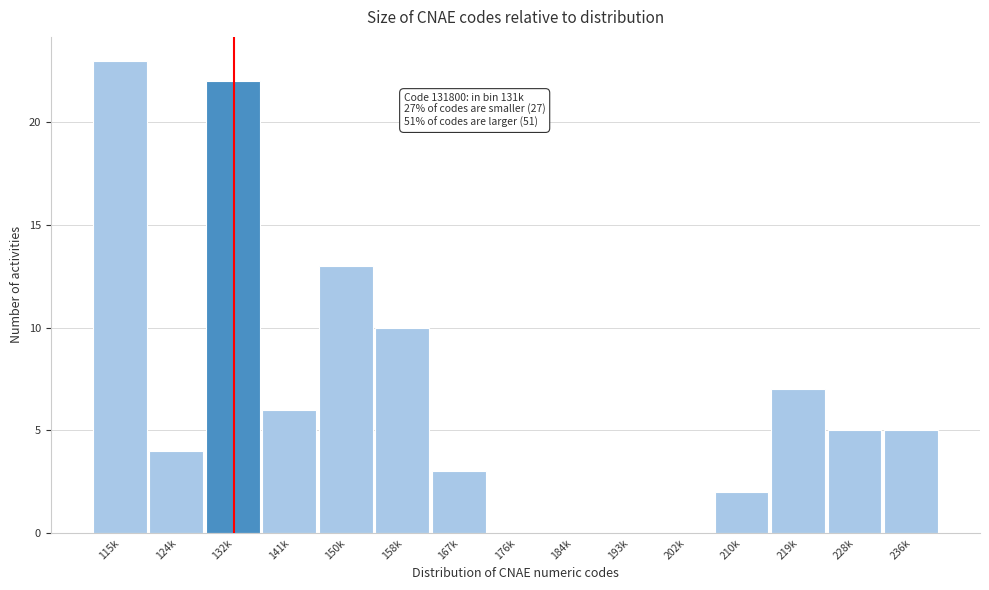

Reading left to right, transcribe all the data shown in this chart.

115k=23	124k=4	132k=22	141k=6	150k=13	158k=10	167k=3	176k=0	184k=0	193k=0	202k=0	210k=2	219k=7	228k=5	236k=5